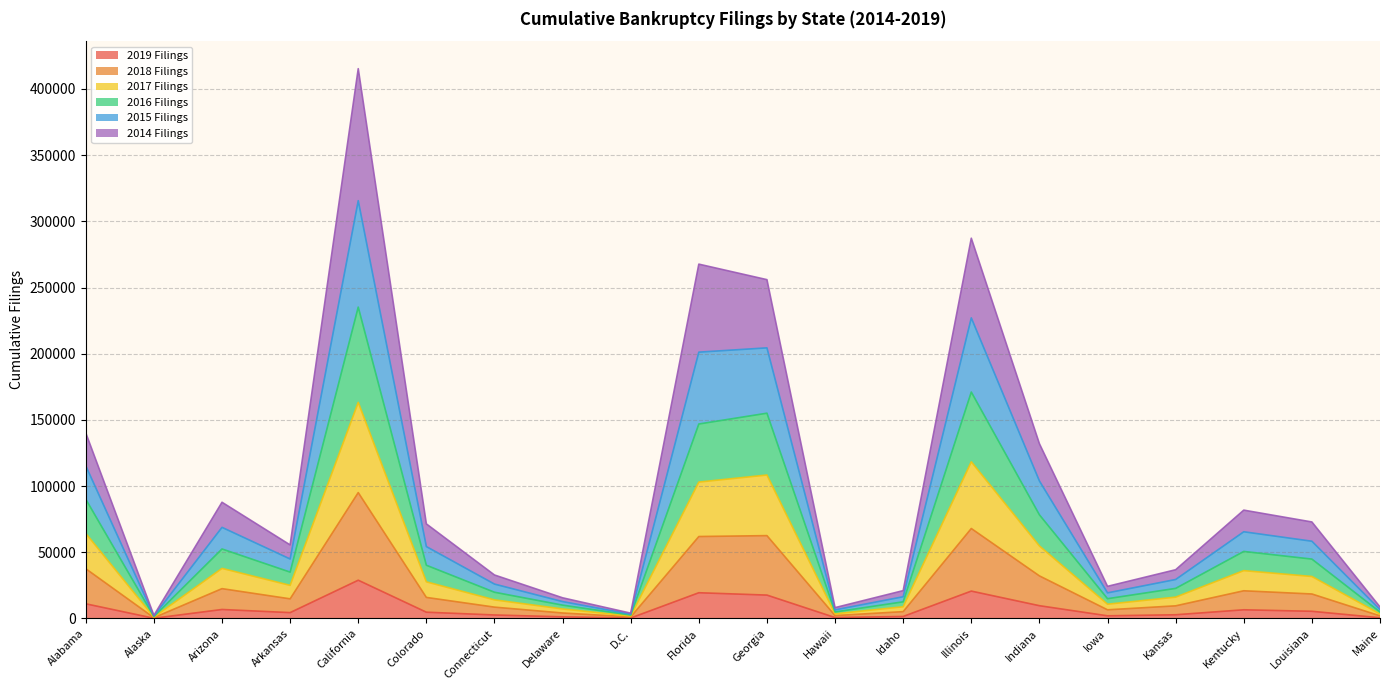

True or false: 2017 Filings and 2014 Filings cross at least once.

False